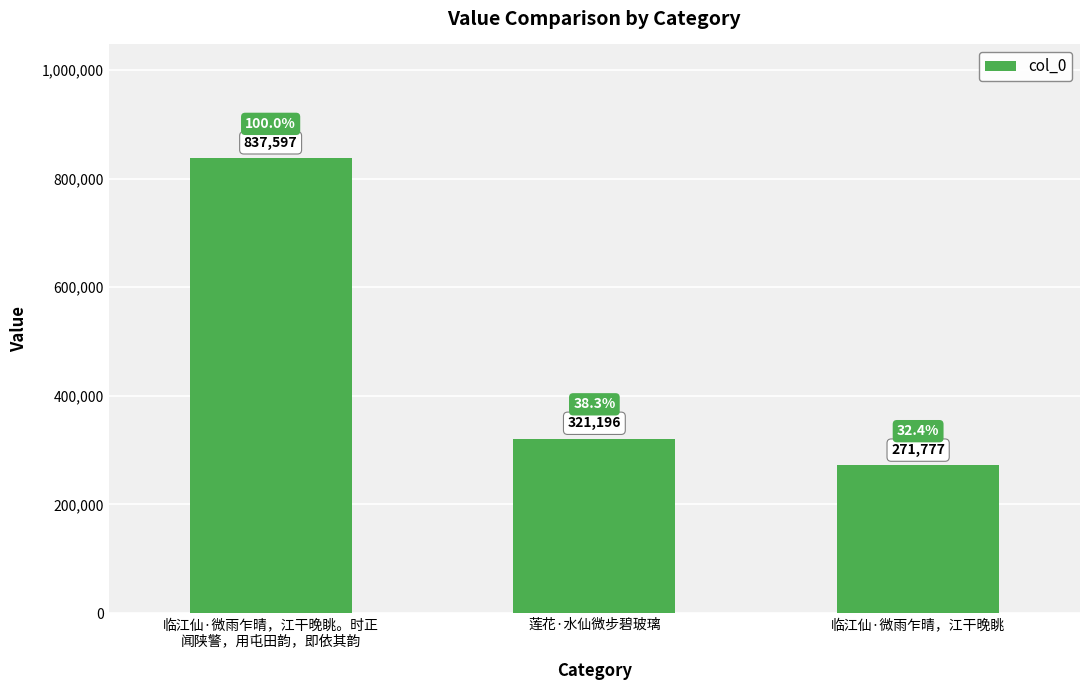

What position from the right is 临江仙·微雨乍晴，江干晚眺?

1